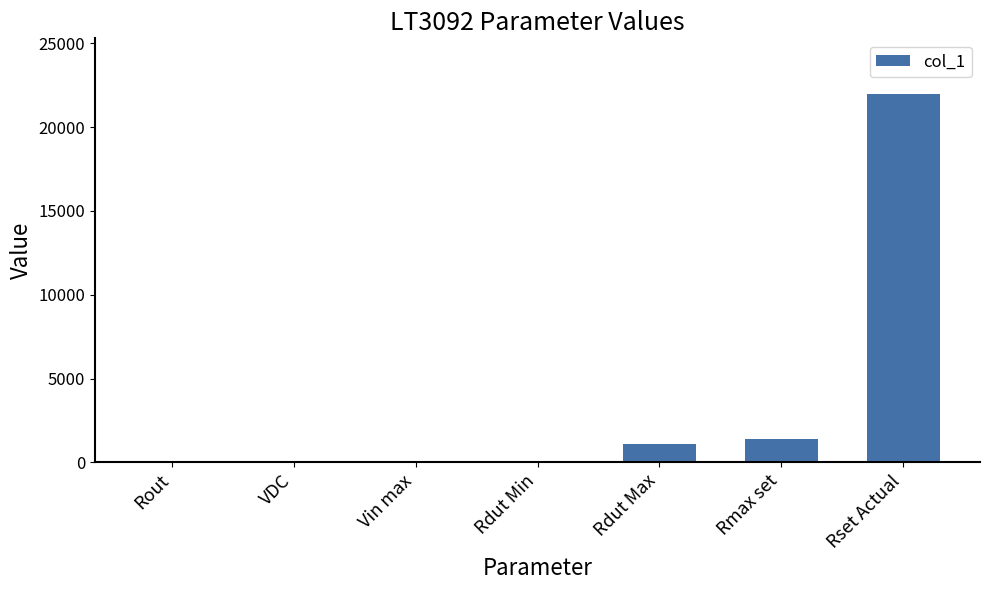

Count the number of categories in the chart.

7